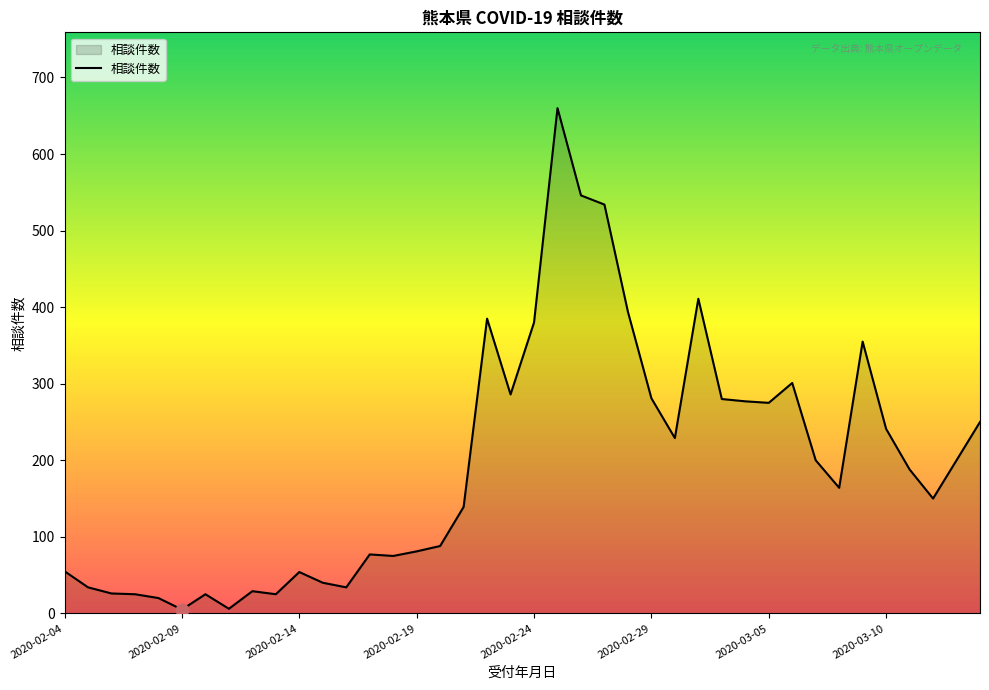

What is the difference between the maximum and minimum values?

655